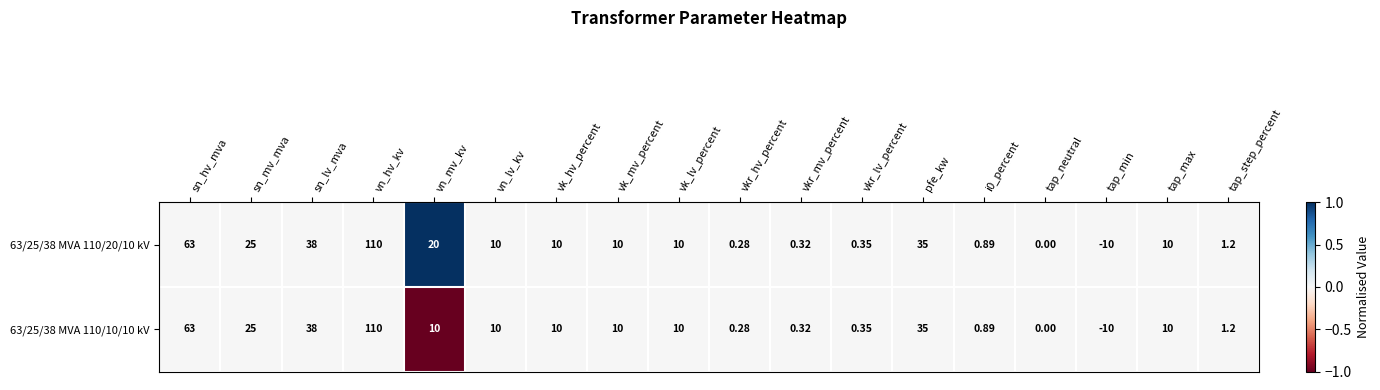

Rank the series by their average value, from highest to lowest.

63/25/38 MVA 110/20/10 kV, 63/25/38 MVA 110/10/10 kV